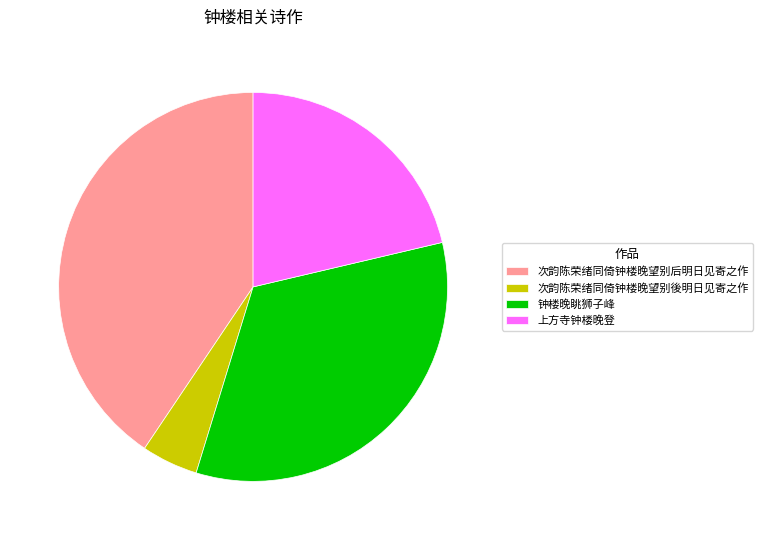

Which slice is the smallest?

次韵陈荣绪同倚钟楼晚望别後明日见寄之作